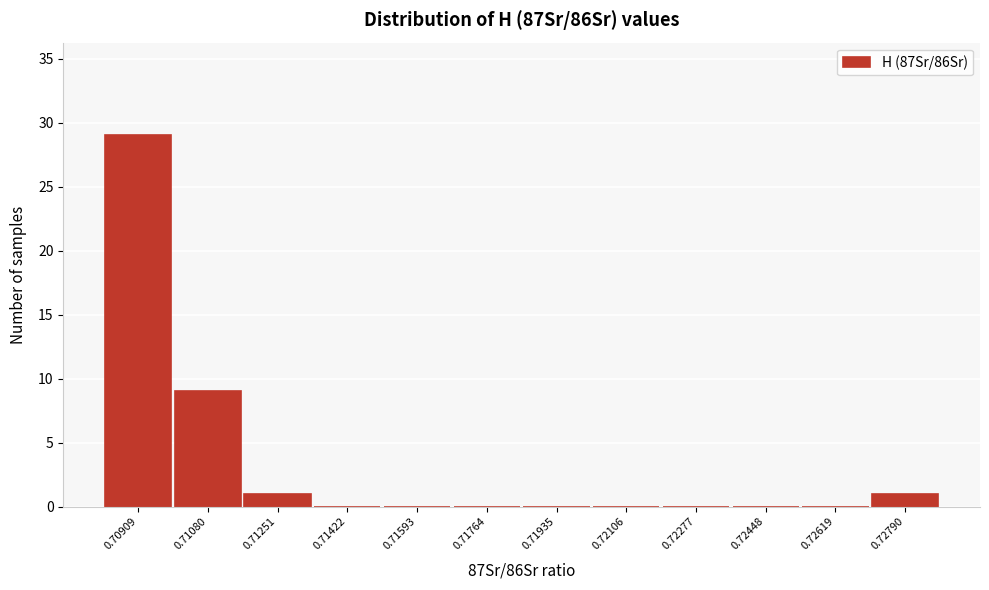

Reading right to left, what are all the values shown in this chart?

0.72790=1	0.72619=0	0.72448=0	0.72277=0	0.72106=0	0.71935=0	0.71764=0	0.71593=0	0.71422=0	0.71251=1	0.71080=9	0.70909=29